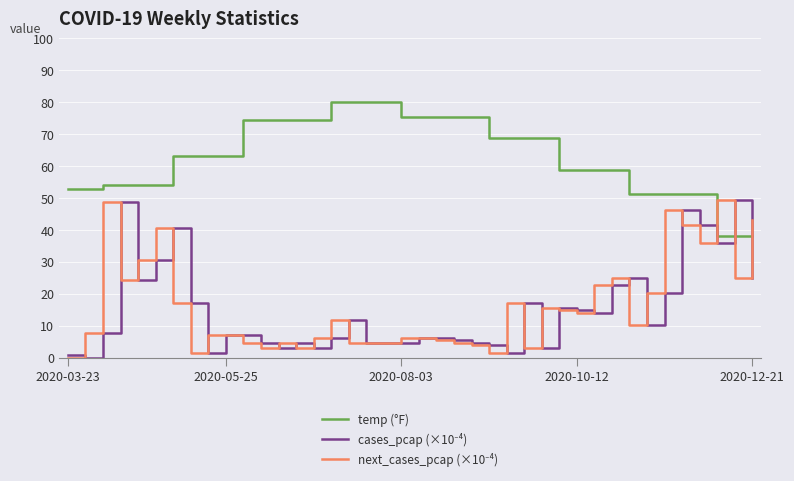

What is the maximum value for temp (°F)?

80.1